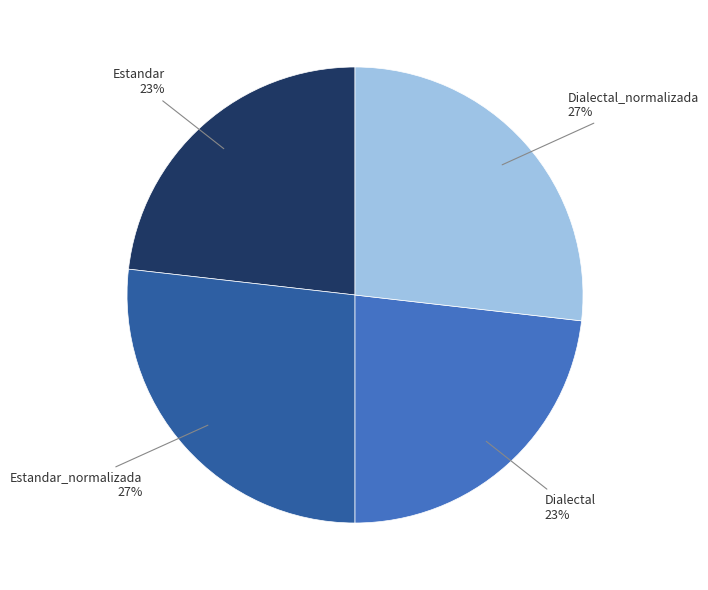

Is there any slice that represents more than half of the pie?

No